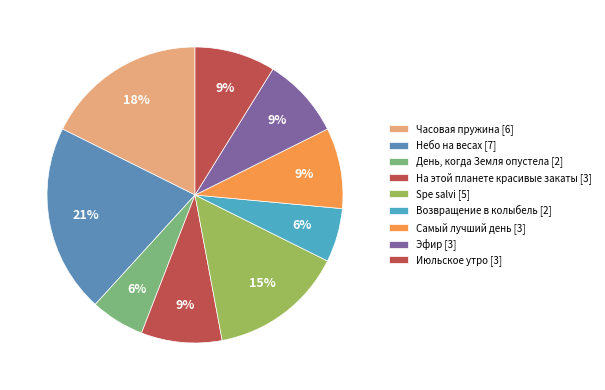

What percentage is the Самый лучший день slice, to the nearest percent?

9%